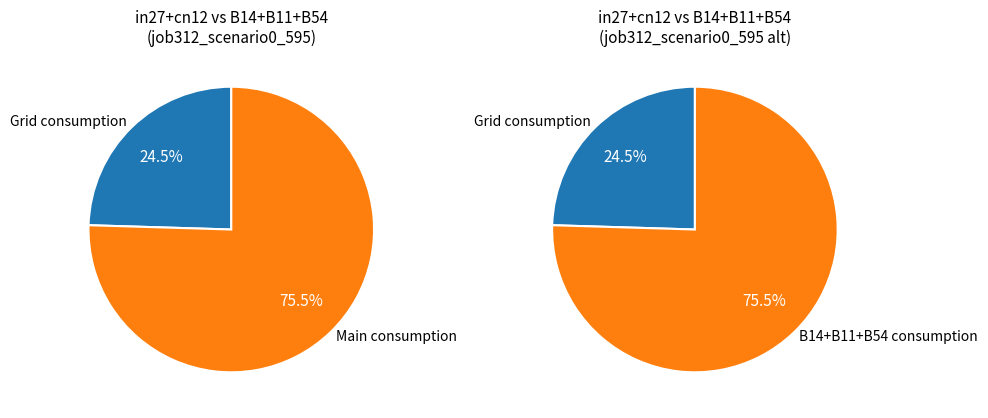

Is in27 the majority of the pie?

No